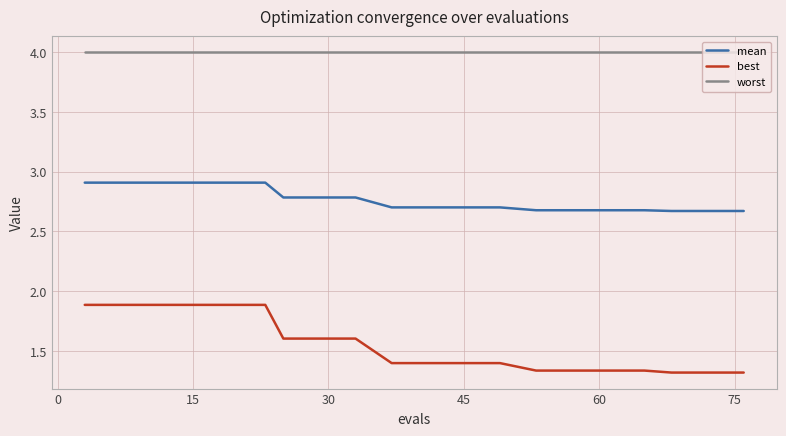

List the series in order of their peak value, lowest first.

best, mean, worst